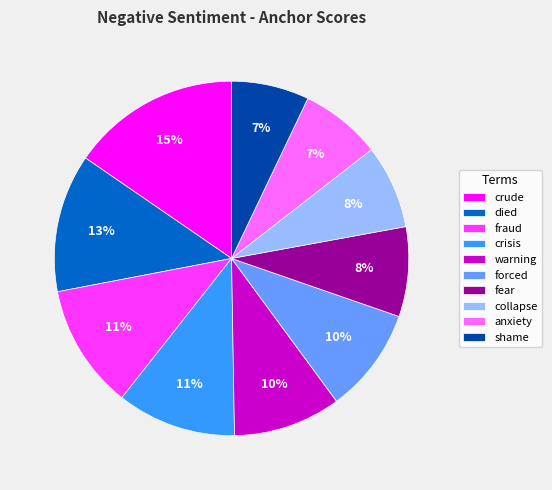

Which has a higher value, crisis or warning?

crisis